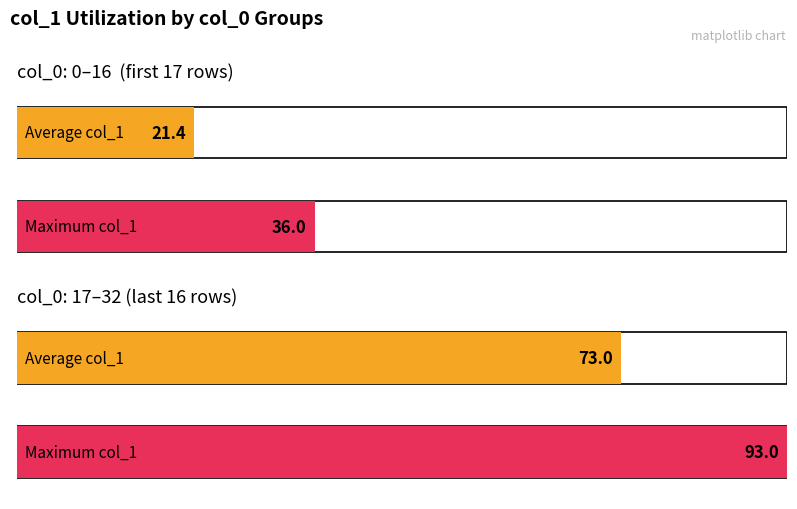

True or false: col_0 has a value of 12 at 9.

False